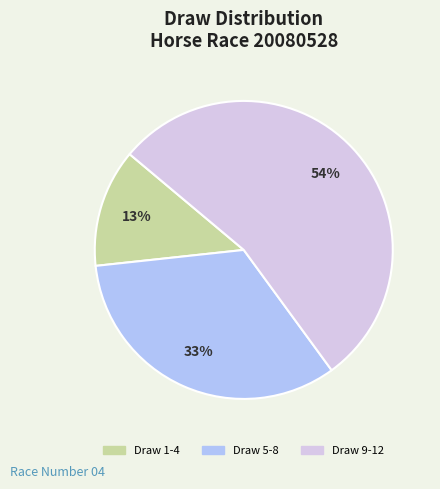

Does any single category account for the majority?

Yes